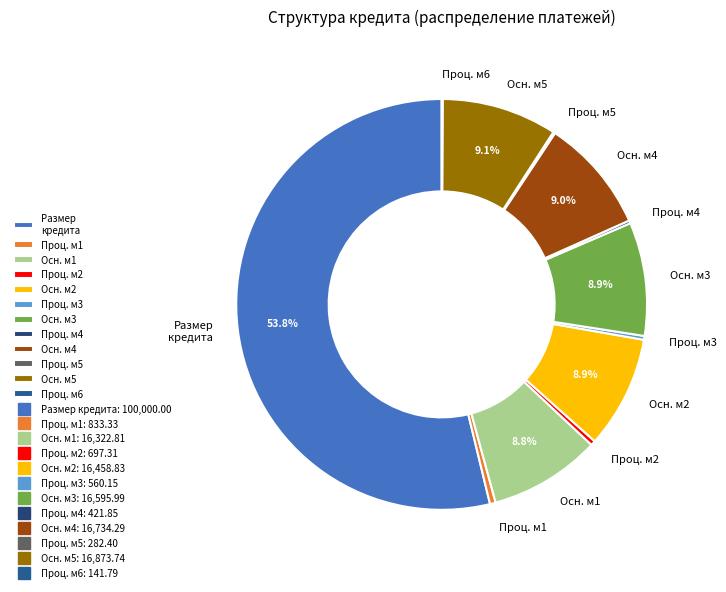

Which category accounts for the majority?

Размер кредита